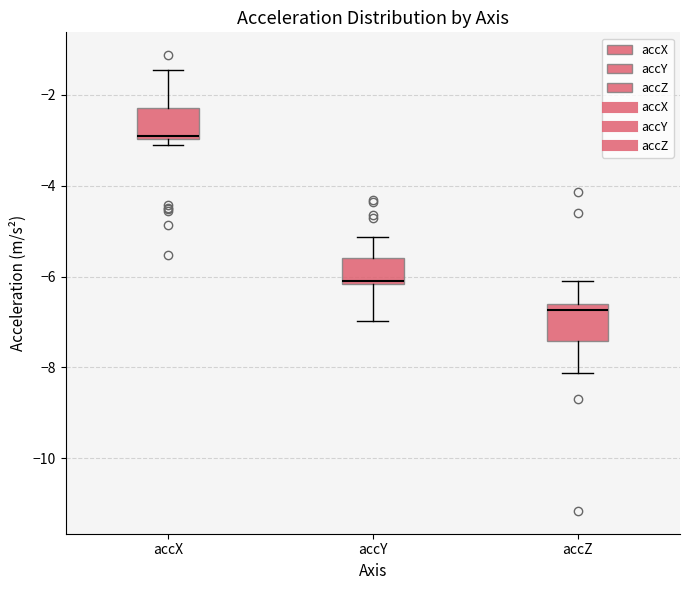

Which box's median line is the highest?

accX